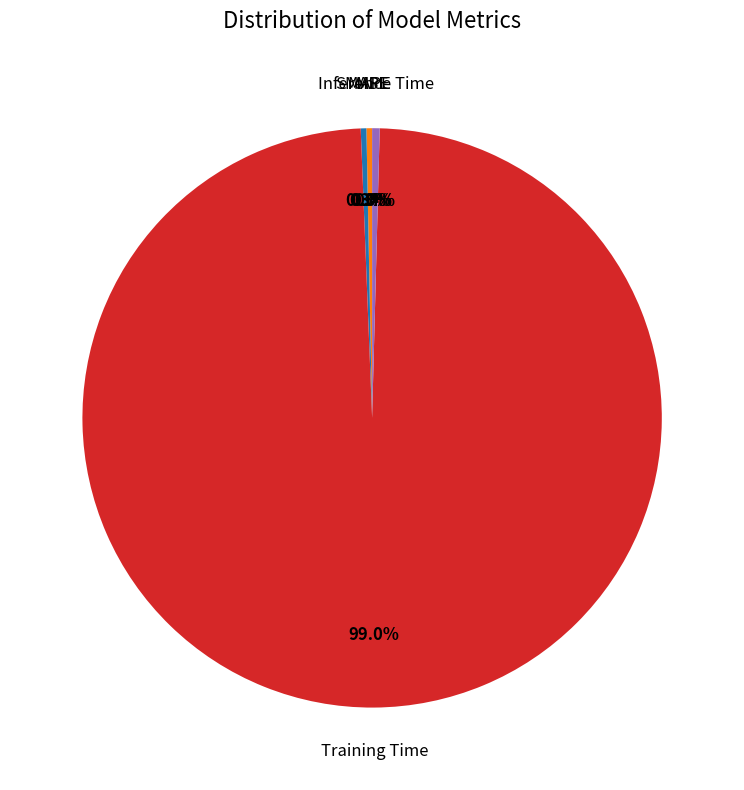

Does any single category account for the majority?

Yes